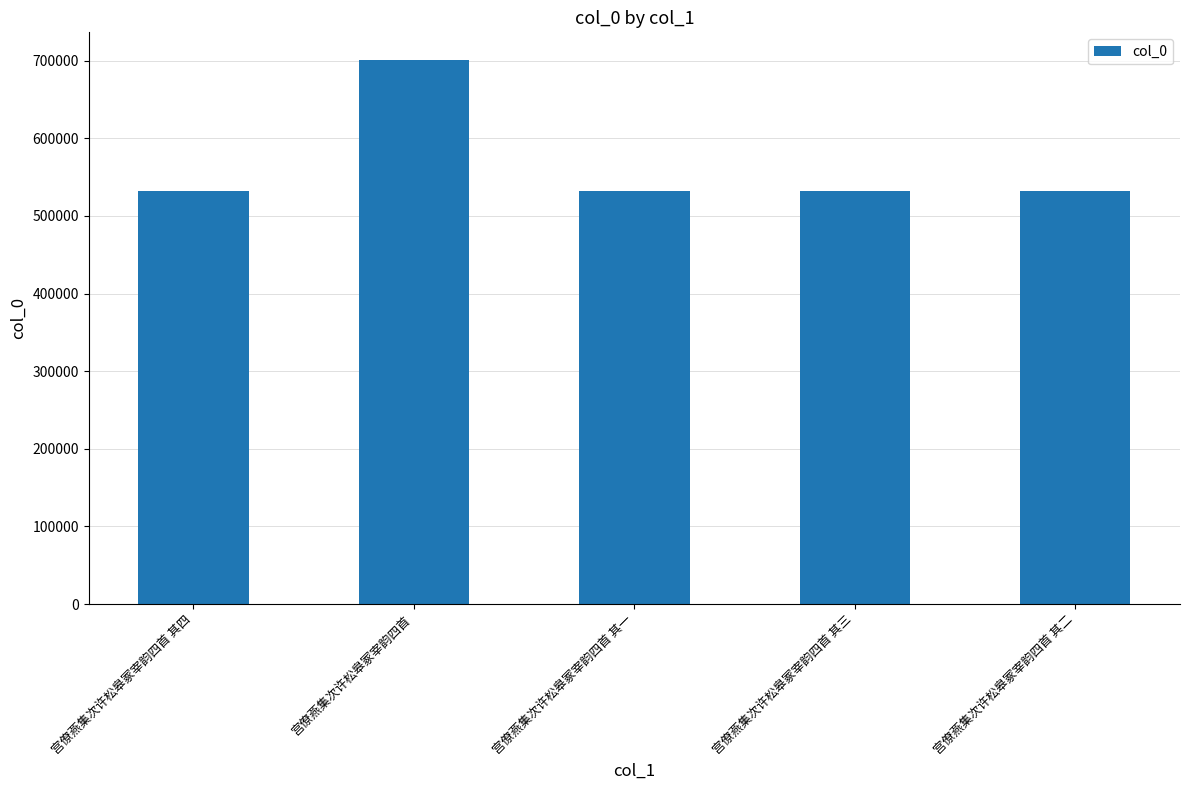

What is the difference between the second highest and minimum values?

3